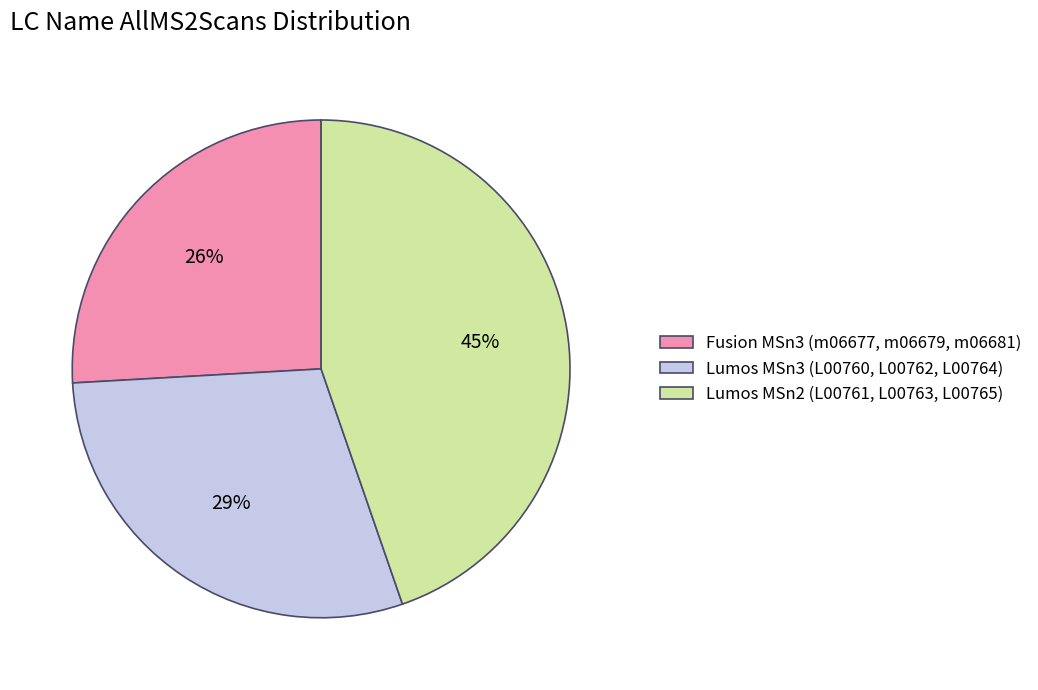

To the nearest percent, what is the average slice percentage?

33%